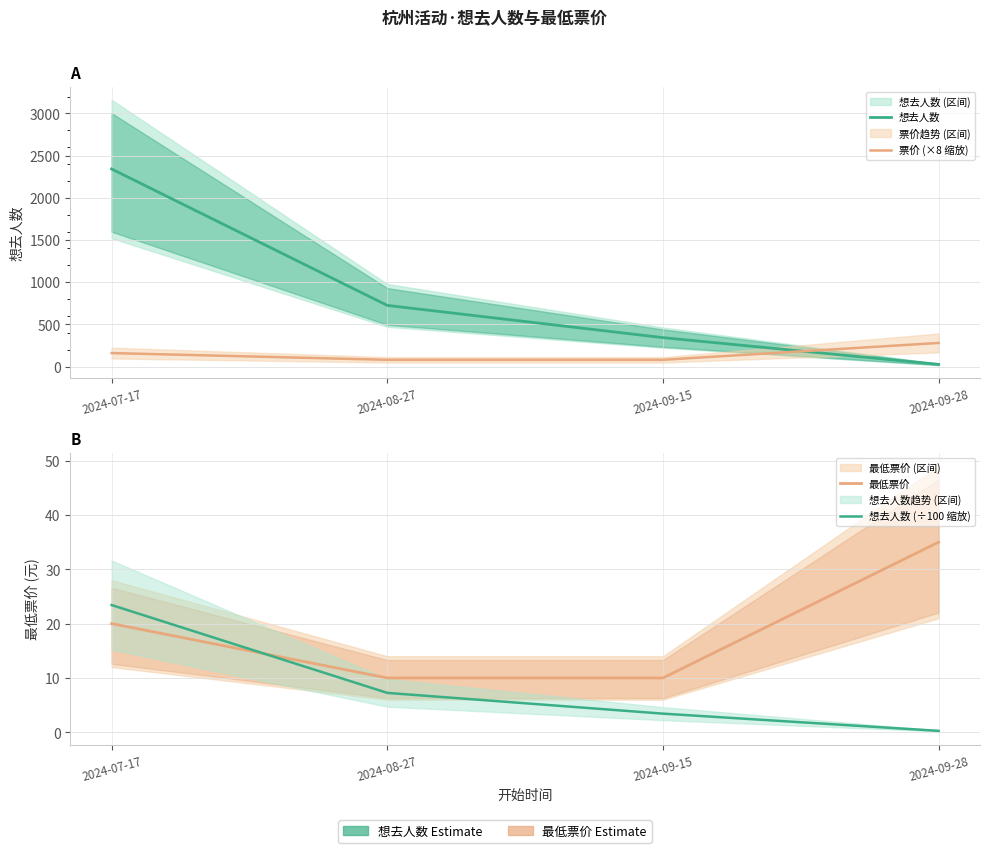

The value of 最低票价 at 2024-09-28 is 35.0. True or false?

True